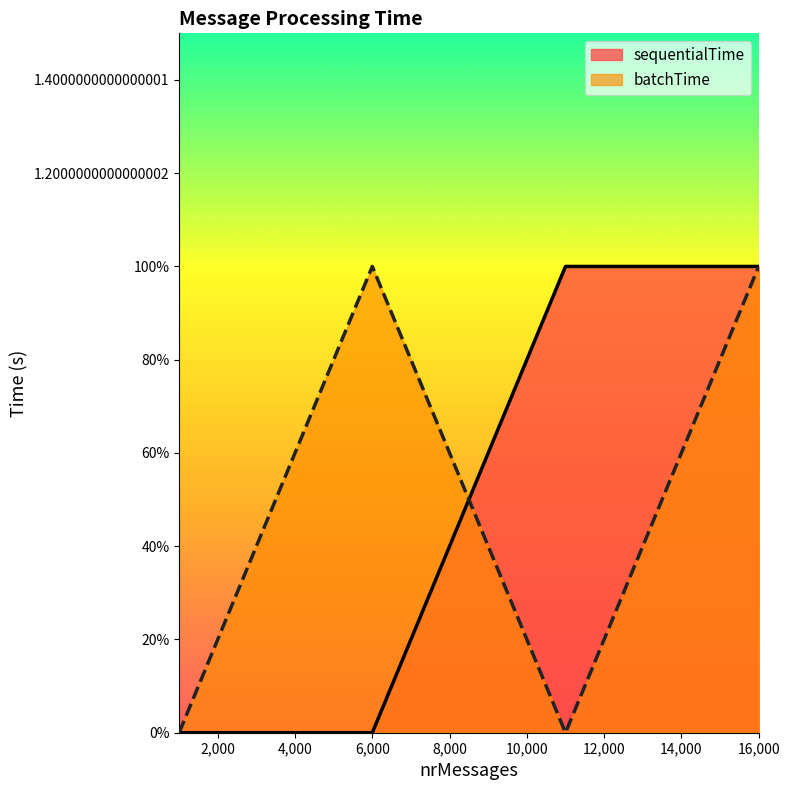

Reading left to right, list all the values displayed in this chart.

sequentialTime: 0	0	1	1
batchTime: 0	1	0	1